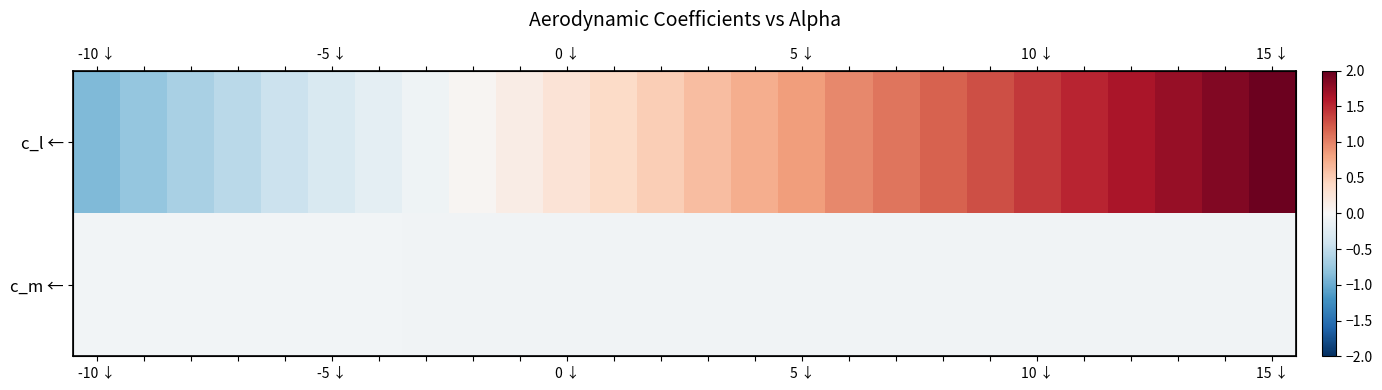

At how many categories does at least one series exceed 1?

9